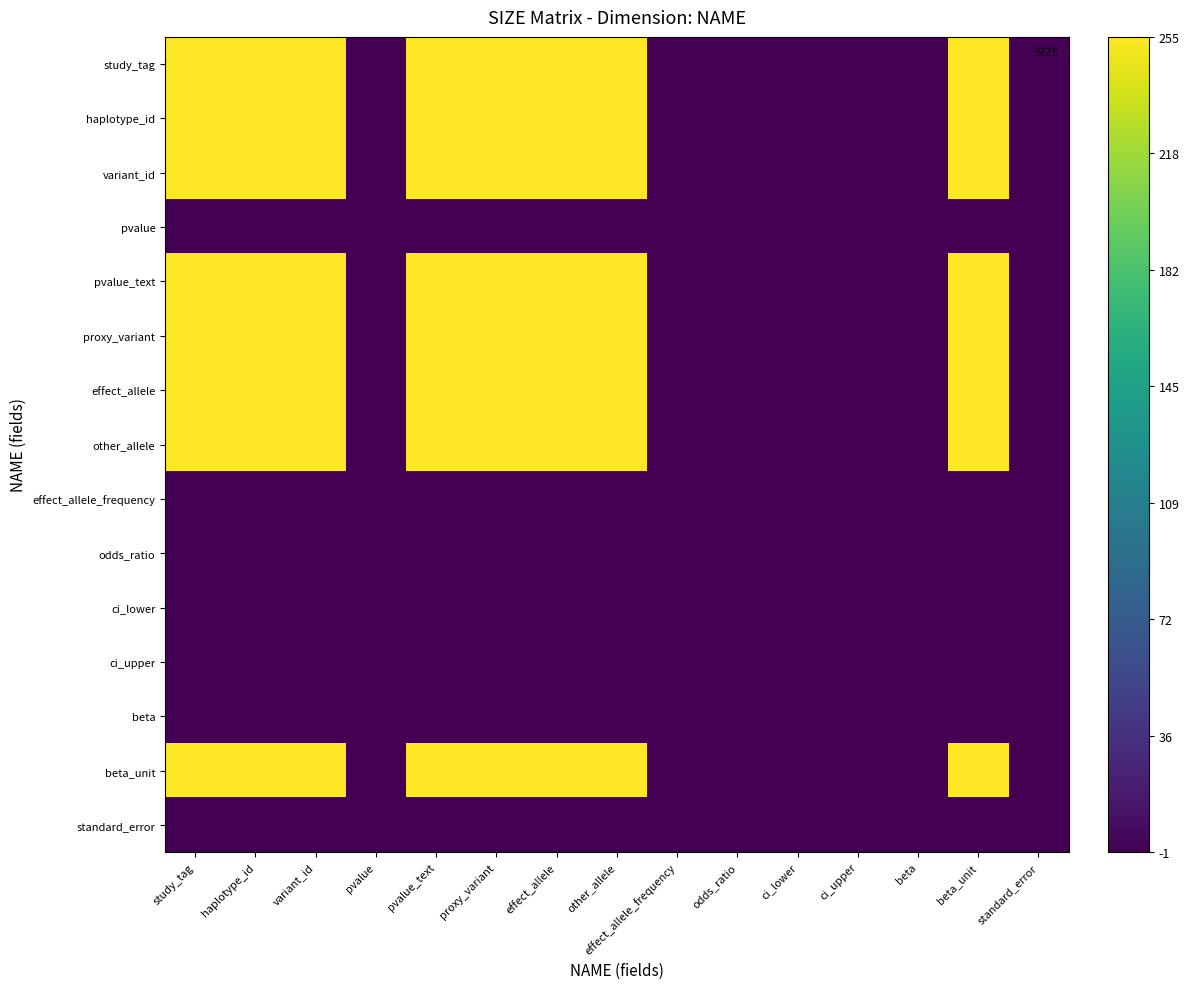

How many categories are shown in the chart?

15